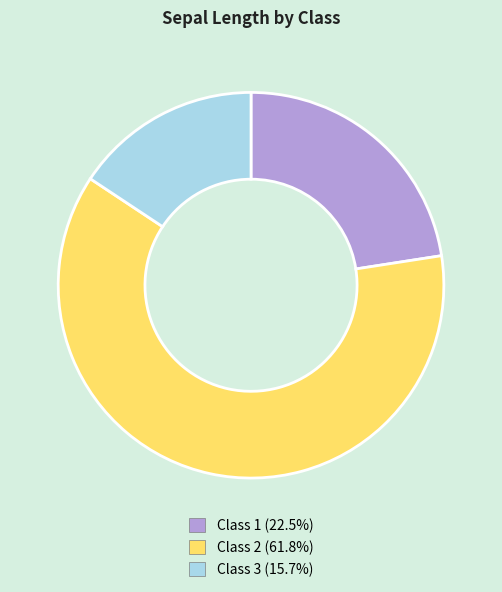

What is the largest slice in the pie chart?

Class 2